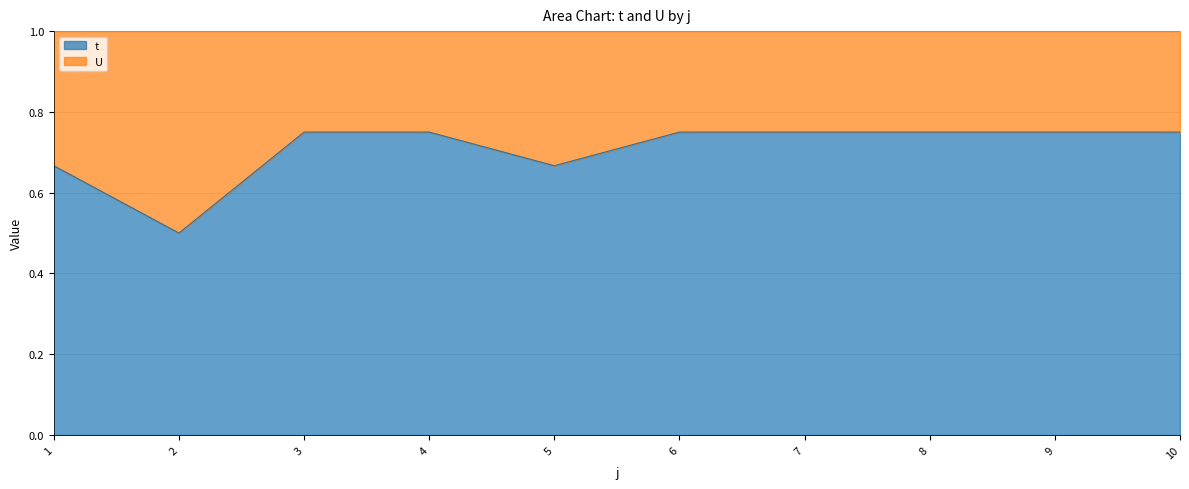

What is the smallest value displayed?

0.5